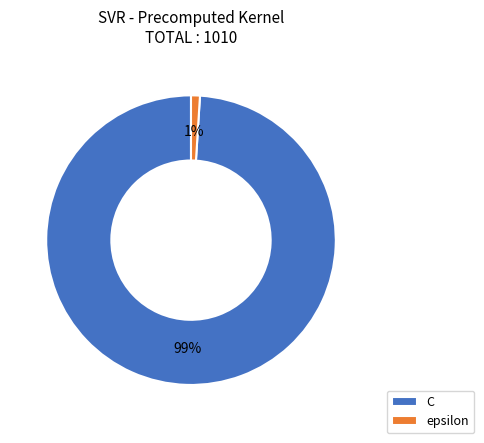

How many slices are in this pie chart?

2